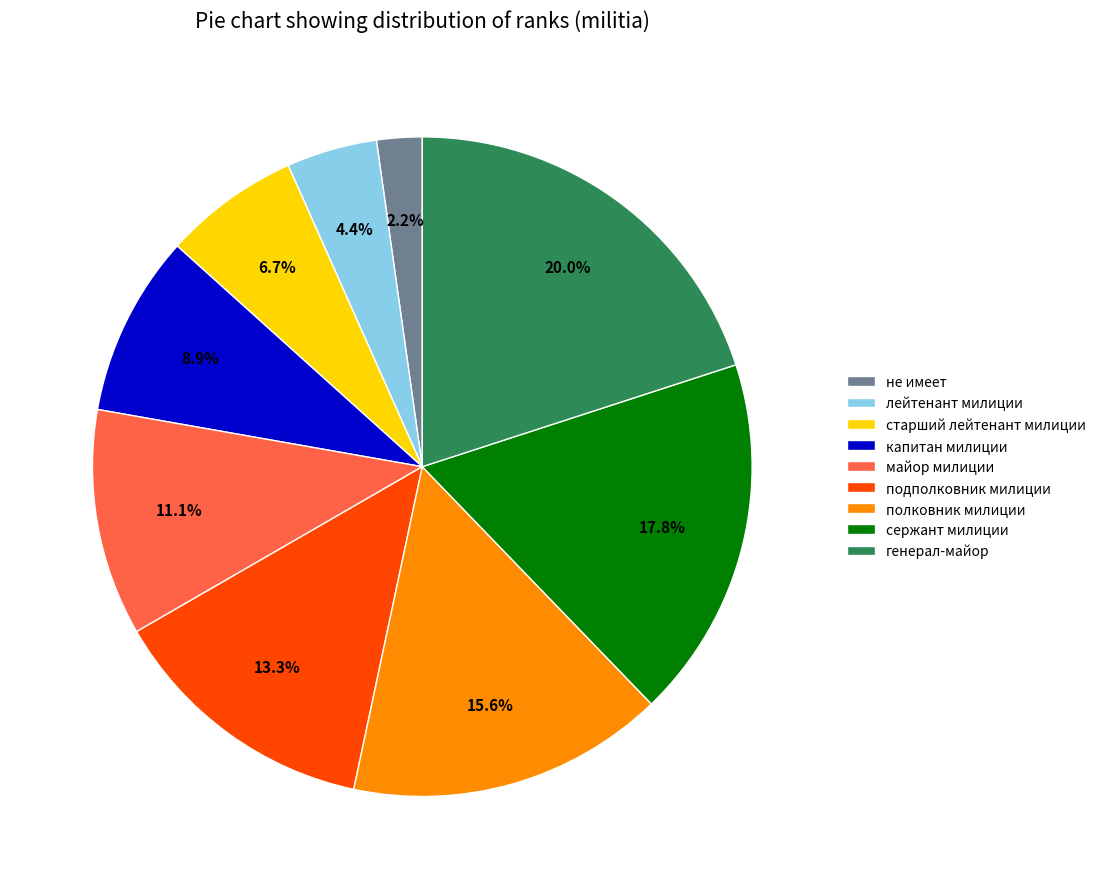

To the nearest percent, what is the average slice percentage?

11%